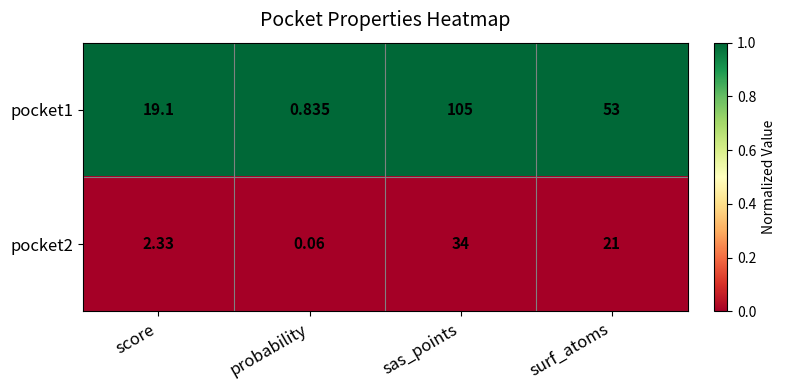

Where is pocket2 nearest to the value 17?

surf_atoms